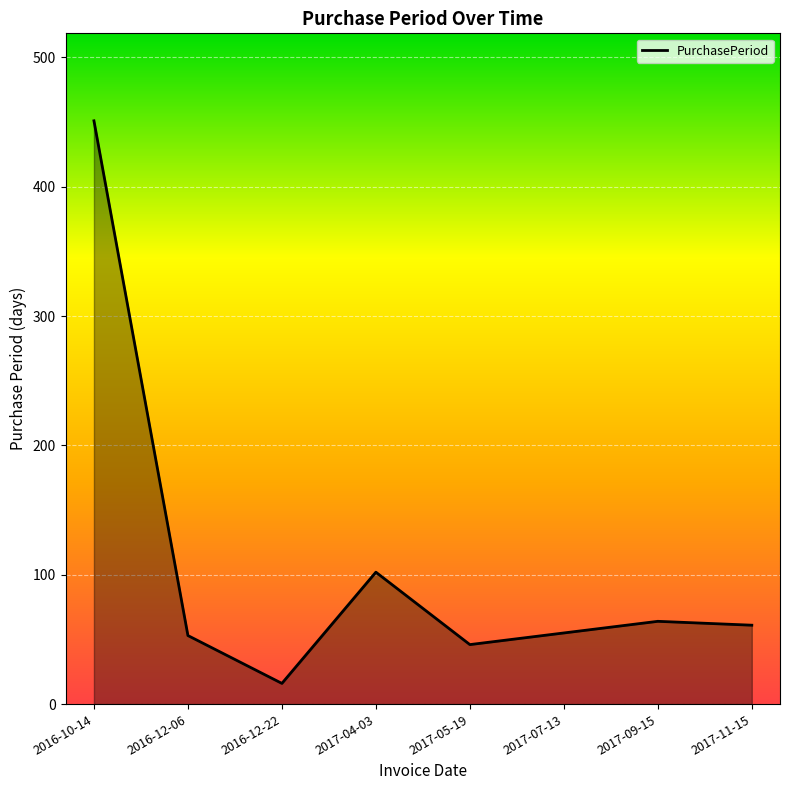

How many lines are shown in the chart?

1